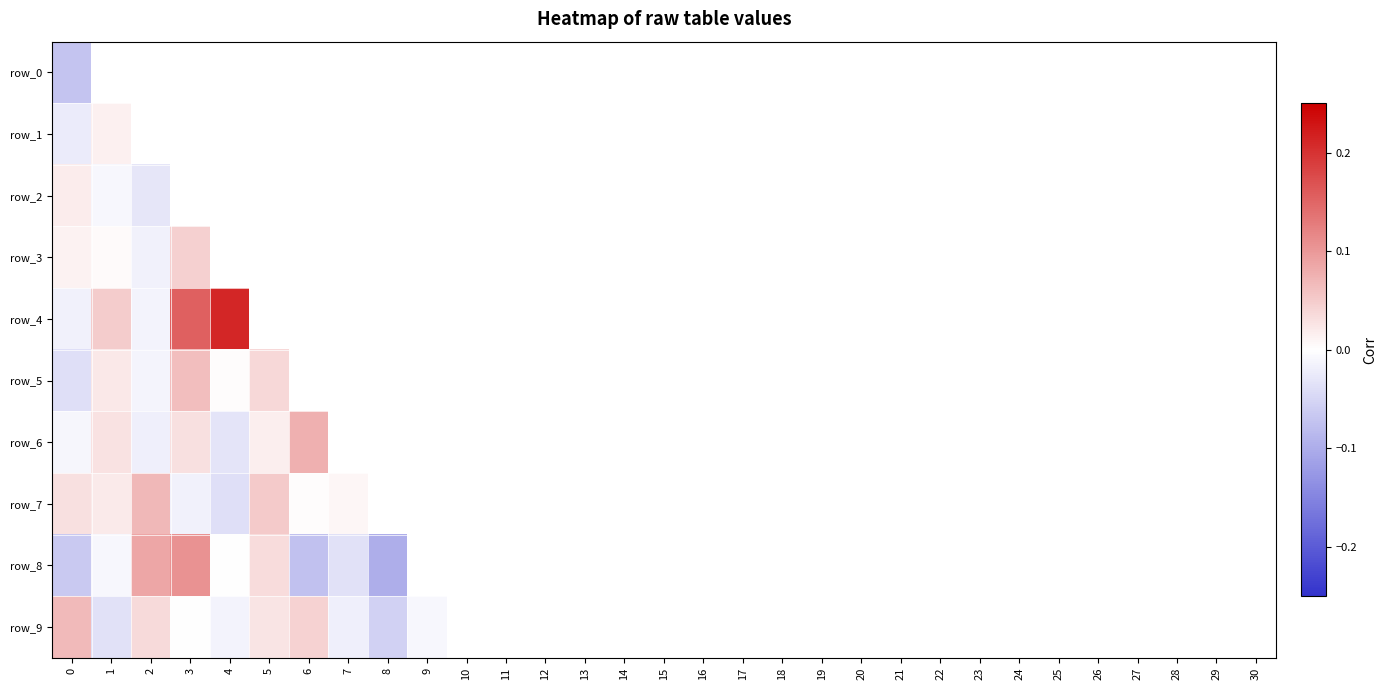

The row_0 series shows 0.0 at 9. True or false?

True